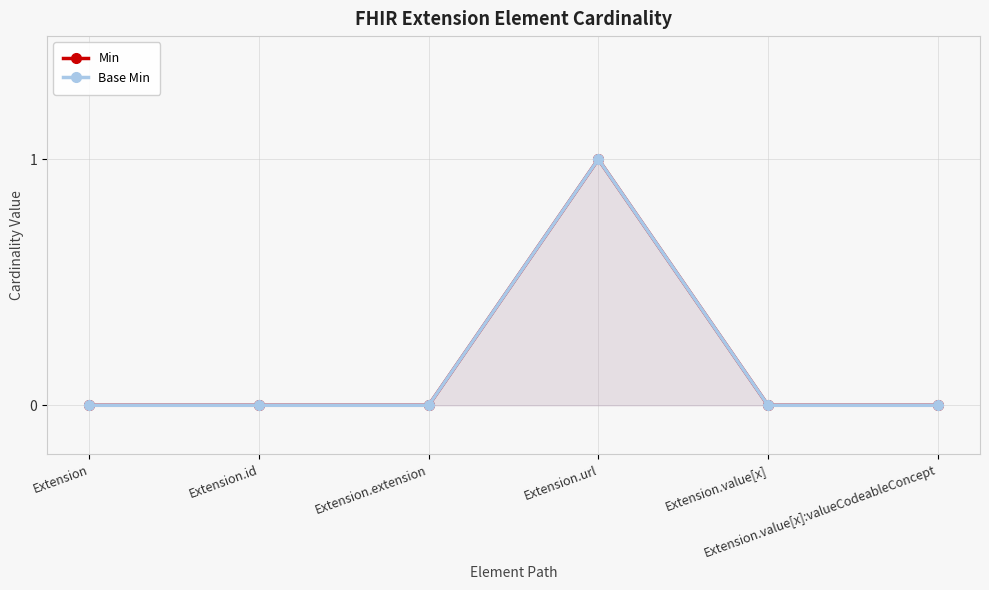

At which category does the chart reach its minimum across all series?

Extension